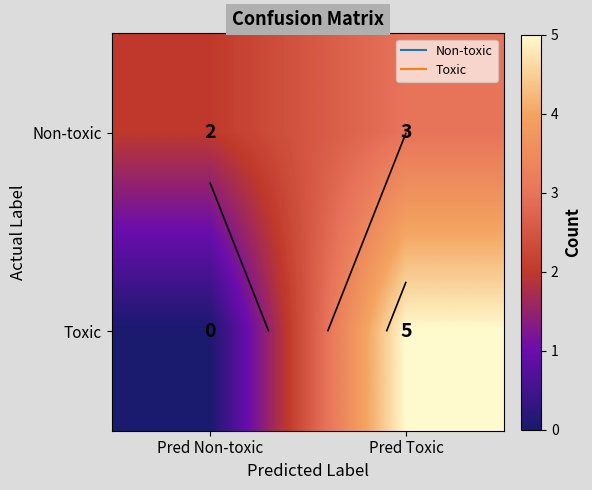

What is the sum of all Toxic values?

5